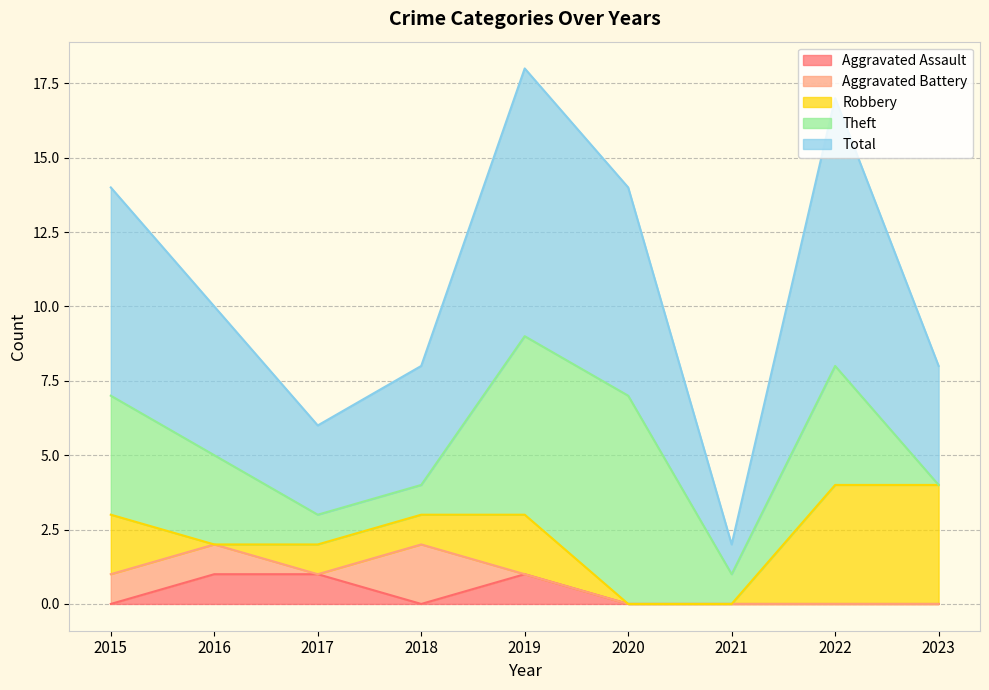

Which series ends up on top after the final intersection of Aggravated Battery and Theft?

Theft